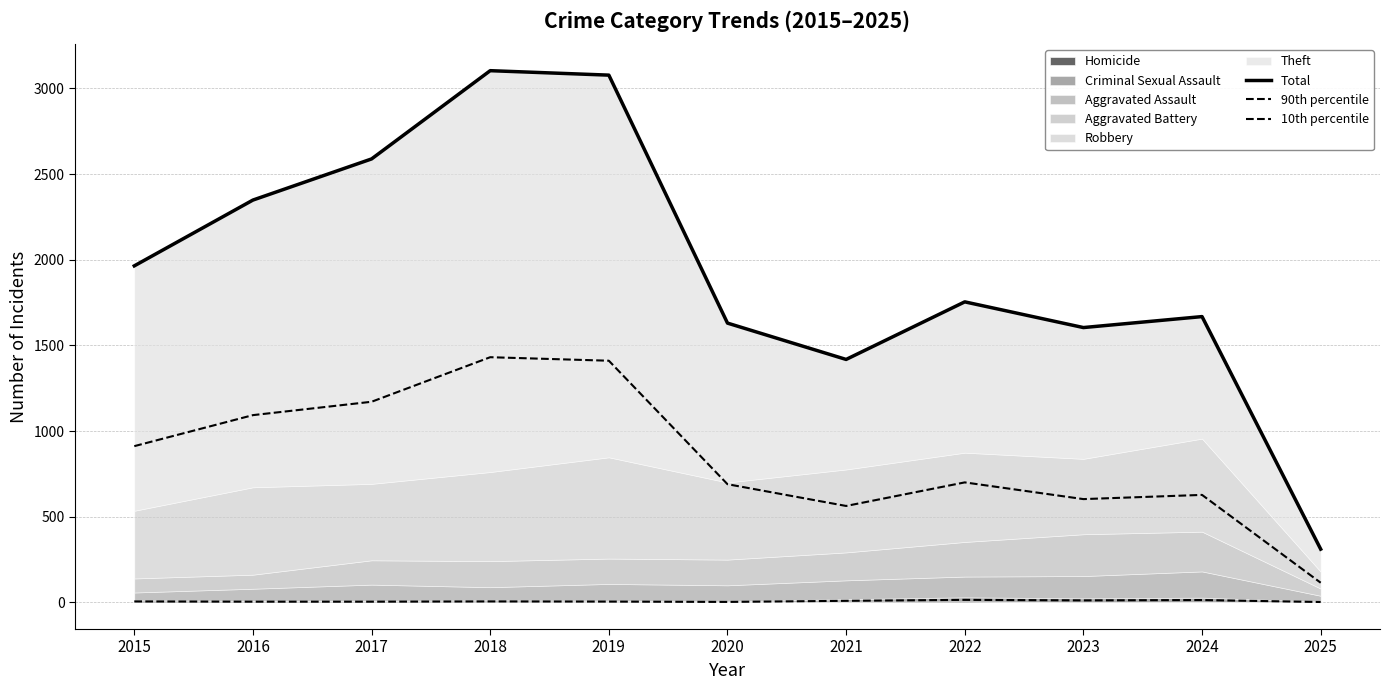

Reading left to right, extract all data points from this chart.

Total: 2015=1964.0	2016=2348.0	2017=2588.0	2018=3103.0	2019=3077.0	2020=1630.0	2021=1418.0	2022=1754.0	2023=1604.0	2024=1668.0	2025=311.0
90th percentile: 2015=912.0	2016=1093.0	2017=1171.0	2018=1431.0	2019=1410.5	2020=690.0	2021=563.0	2022=700.5	2023=603.0	2024=627.5	2025=115.0
10th percentile: 2015=6.0	2016=4.5	2017=4.5	2018=6.0	2019=5.0	2020=3.0	2021=9.5	2022=15.0	2023=12.0	2024=14.0	2025=2.5